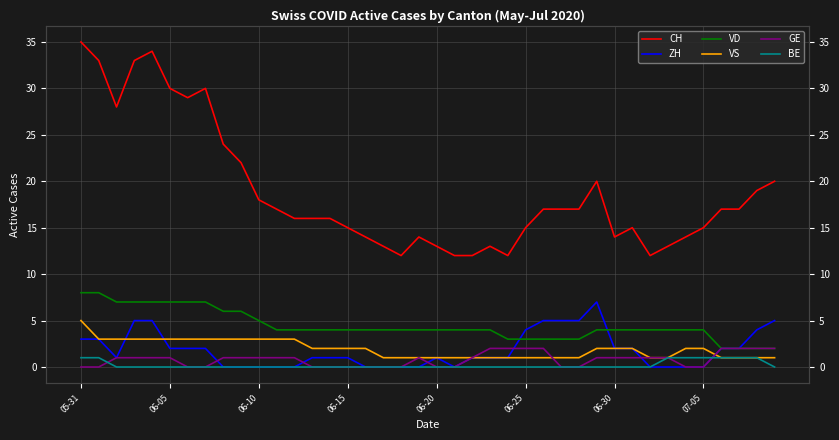

True or false: BE has more than 2 points higher than both neighbors.

False